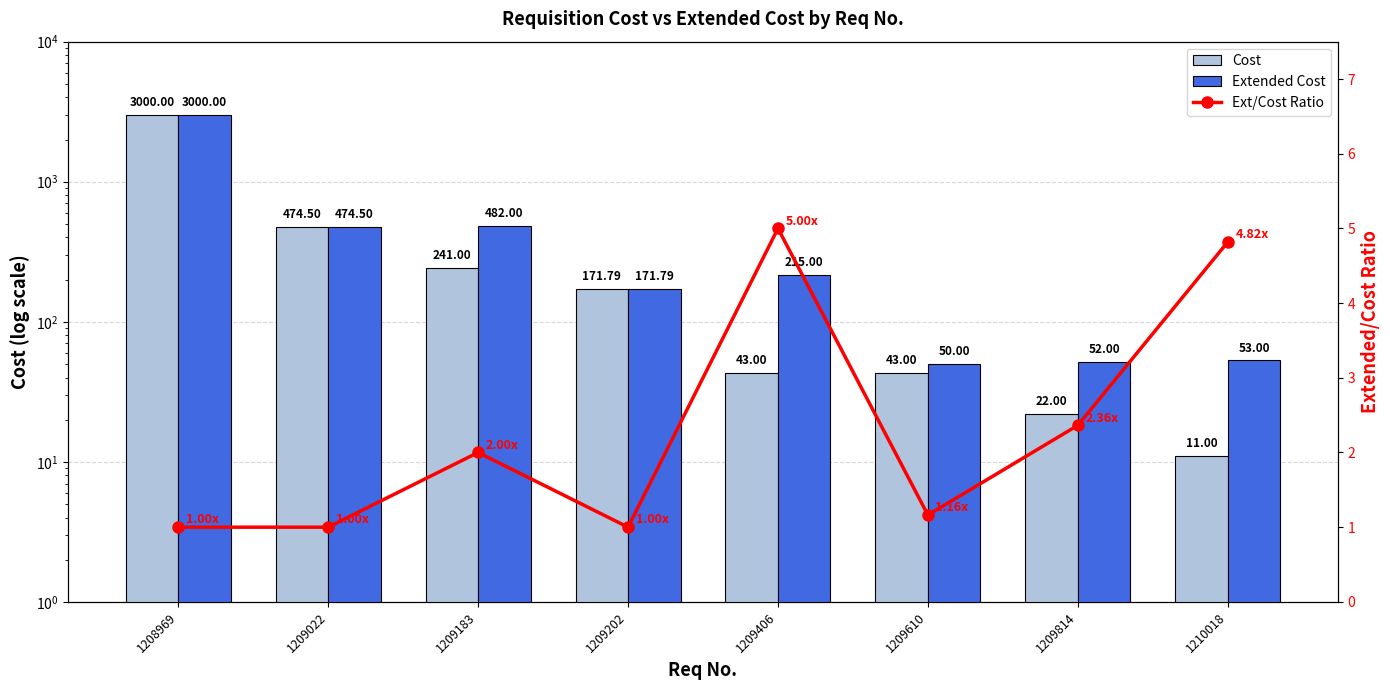

How many data points in Extended Cost are above 215?

3